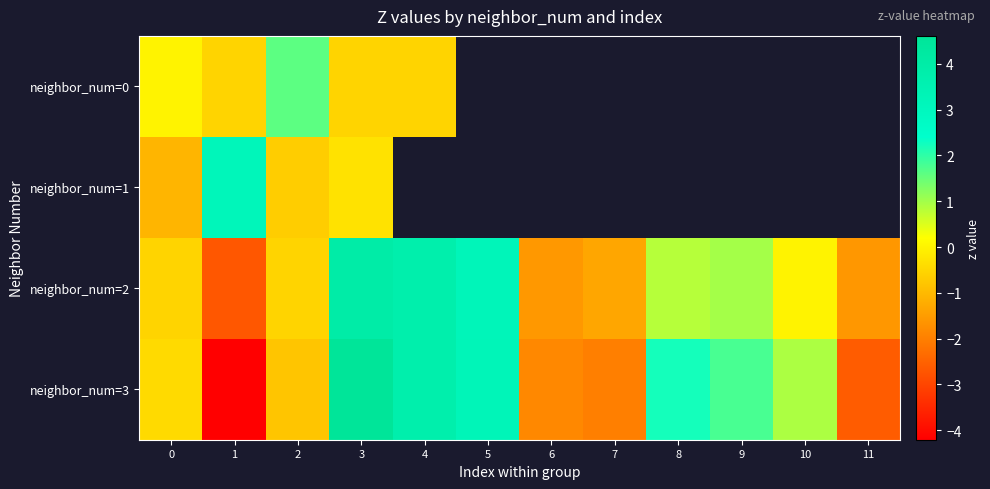

Is it true that neighbor_num=0 equals 2.4 at 2?

False